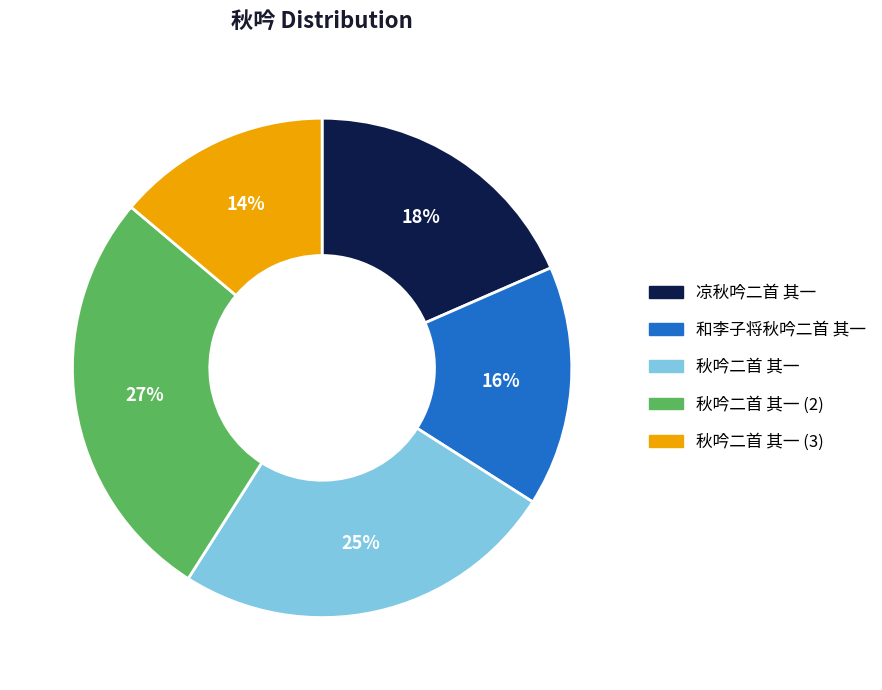

To the nearest percent, what percentage of the pie is 和李子将秋吟二首 其一?

16%